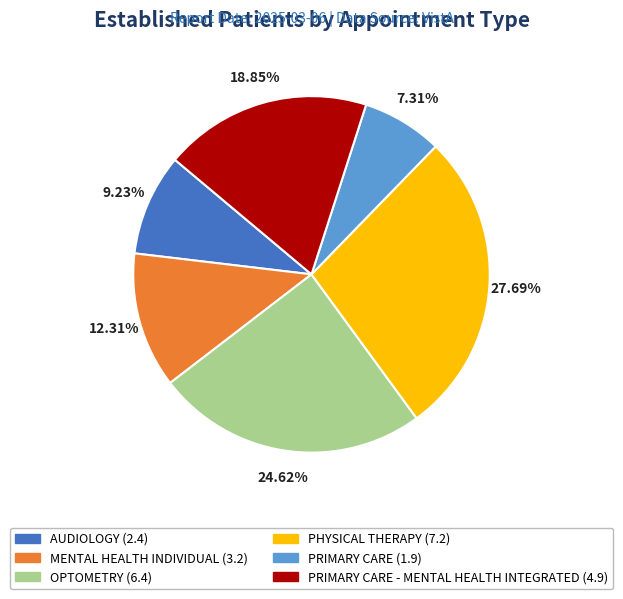

Does any single category account for the majority?

No